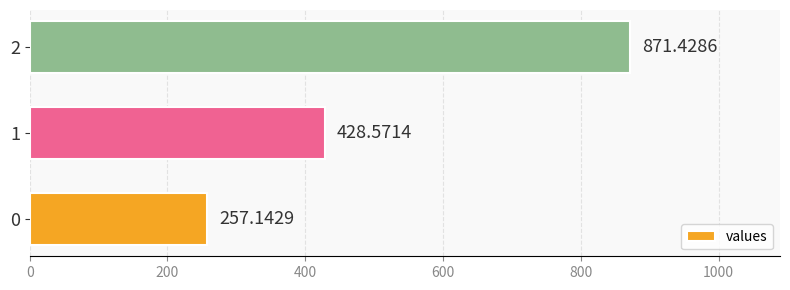

How many bars are there in total?

3